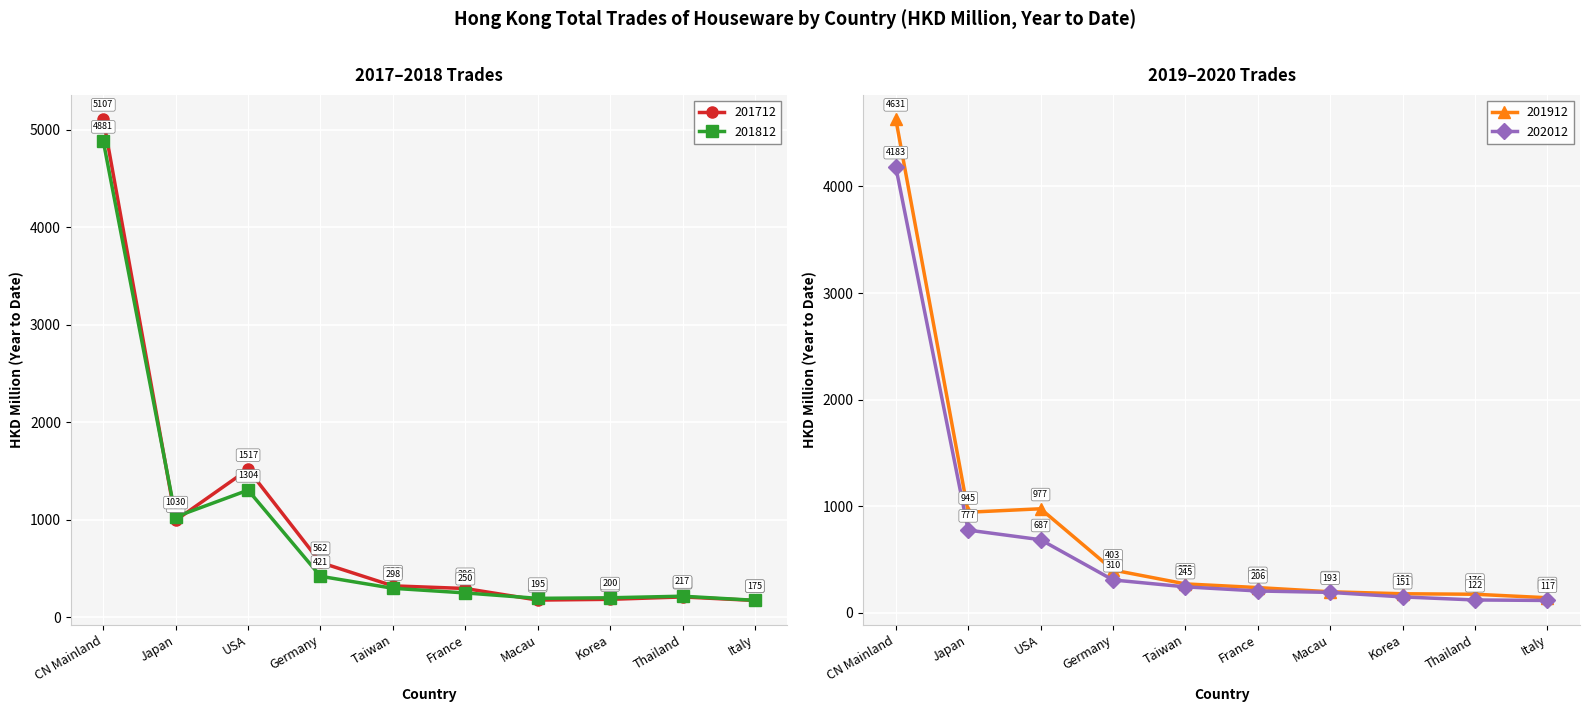

At which label does 201812 first exceed 297?

CN Mainland